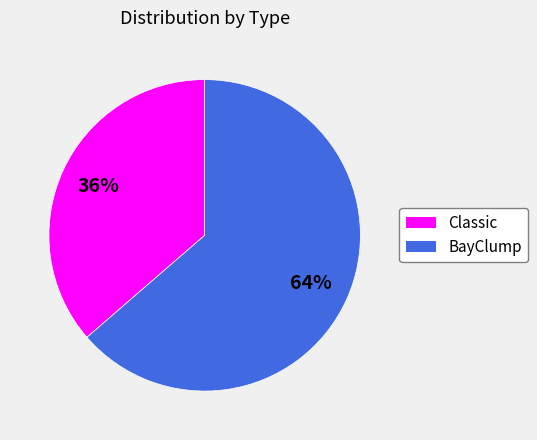

What is the ratio of the value at Classic to the value at BayClump?

0.6